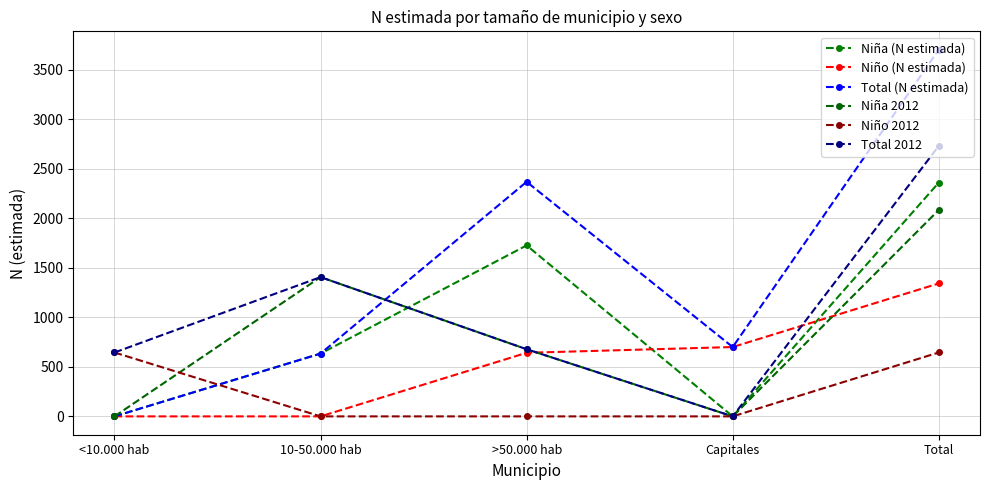

Which series has the widest spread of values?

Total (N estimada)